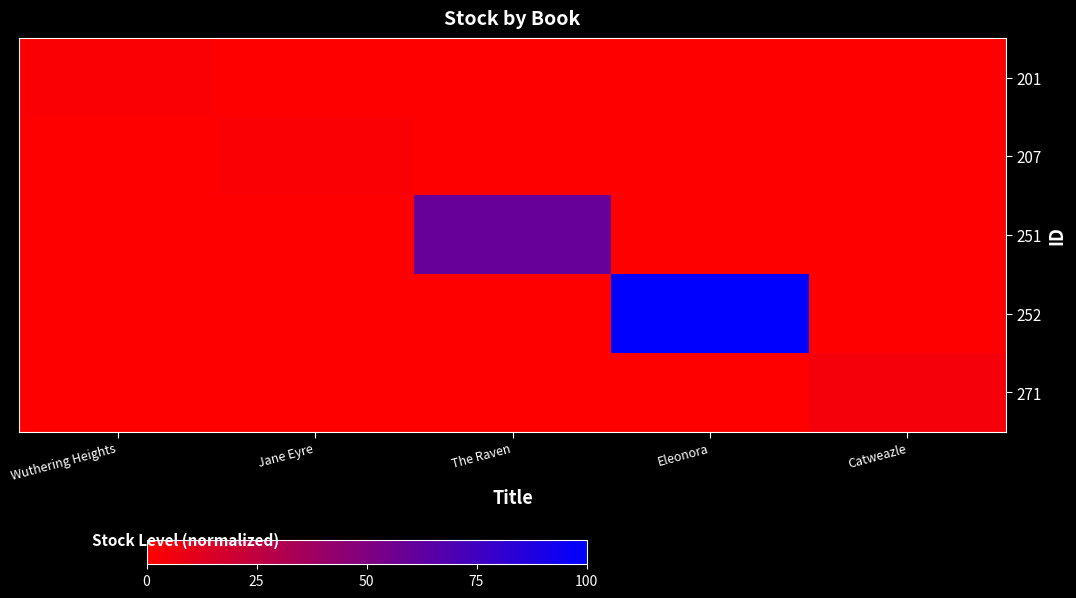

At Eleonora, list the series in order from smallest to largest.

201, 207, 251, 271, 252